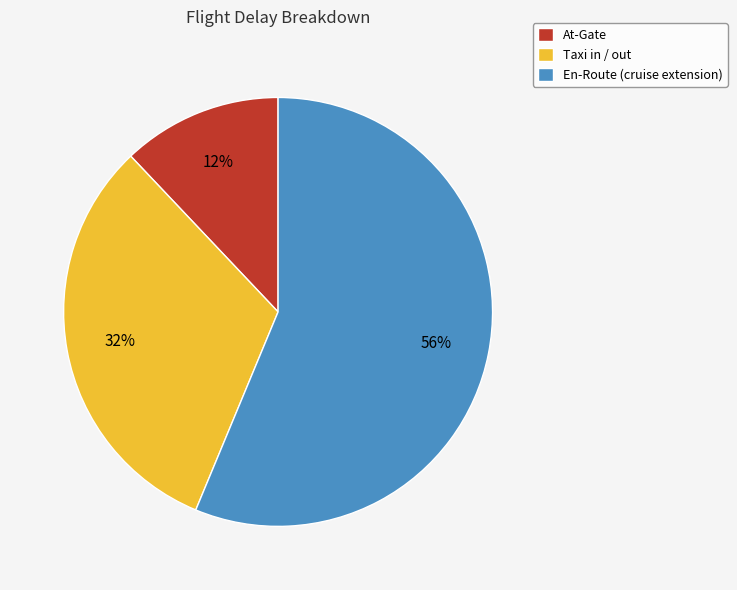

To the nearest percent, what portion does En-Route (cruise extension) represent?

56%